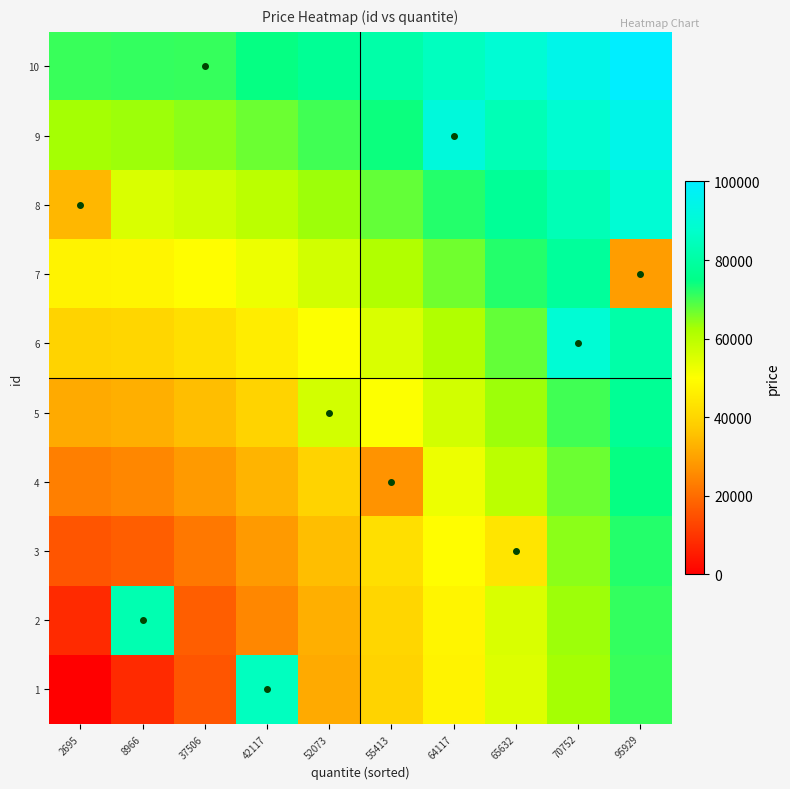

List the series in order of their peak value, lowest first.

3, 4, 5, 7, 2, 1, 8, 6, 9, 10